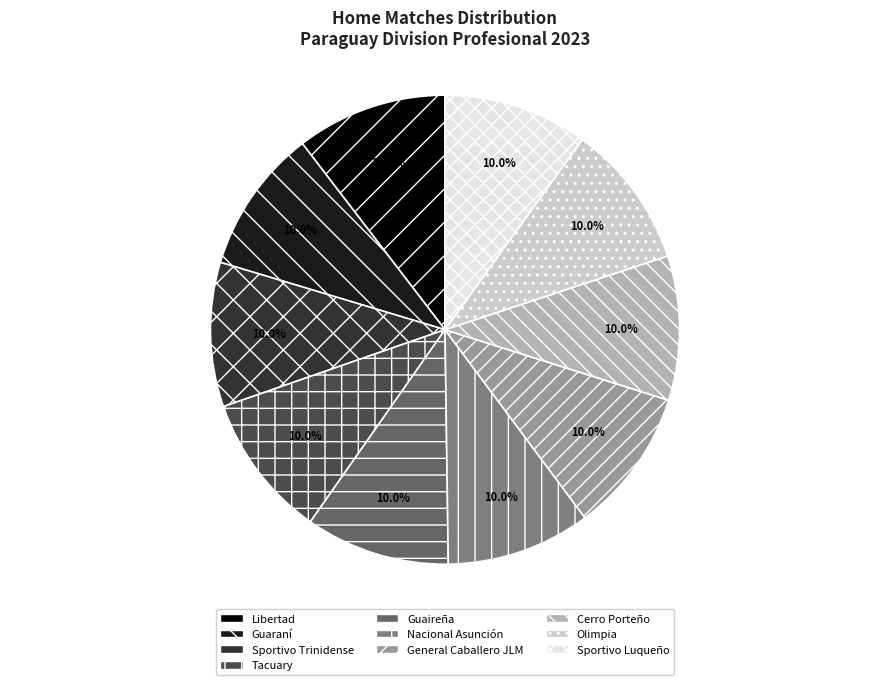

Approximately how many times larger is the value at Sportivo Trinidense compared to Cerro Porteño?

1.0